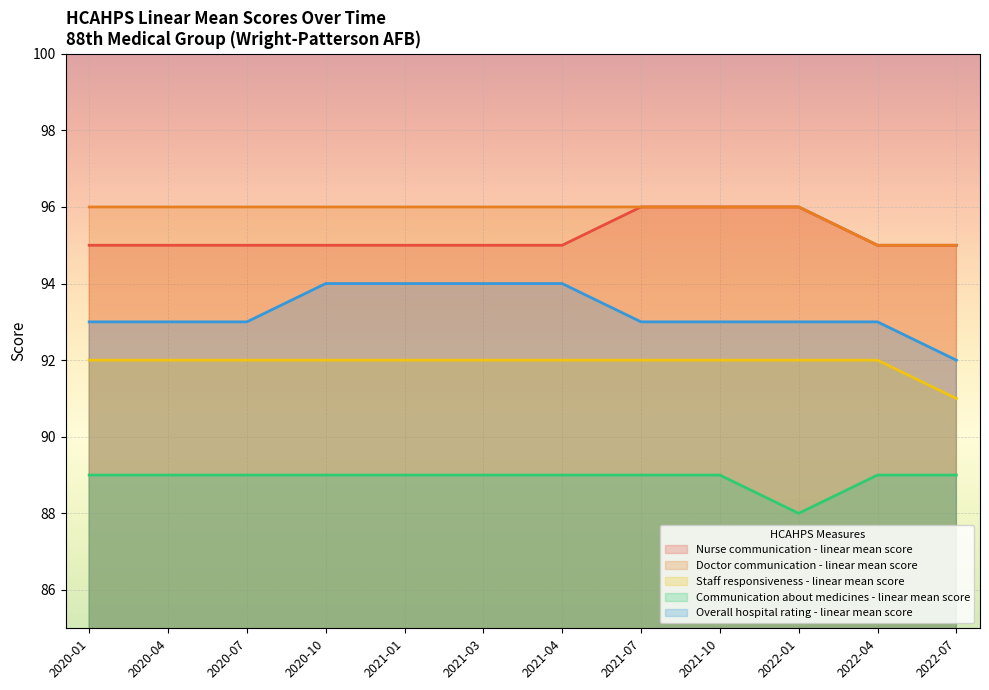

True or false: Doctor communication - linear mean score and Staff responsiveness - linear mean score intersect in this chart.

False